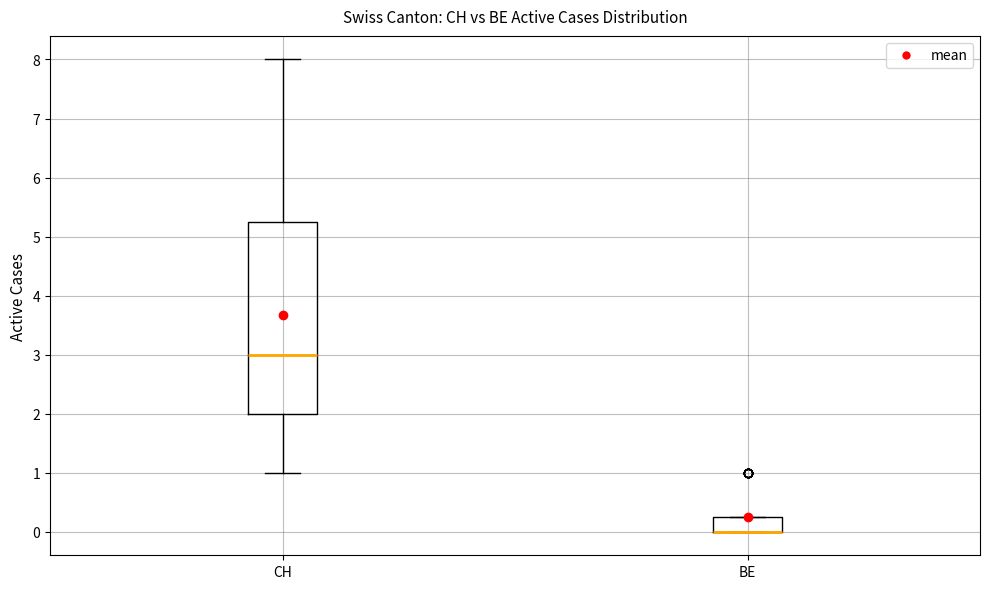

Reading left to right, read every box against the y-axis: the position of its median line, the range the box covers, and the ends of its whiskers. The values are not printed on the chart, so give them approximately, as read against the axis.

CH: median 3.0, box 2.0 to 5.3, whiskers 1.0 to 8.0
BE: median 0.0 (drawn on the box's lower edge), box 0.0 to 0.3, whiskers 0.0 to 0.3